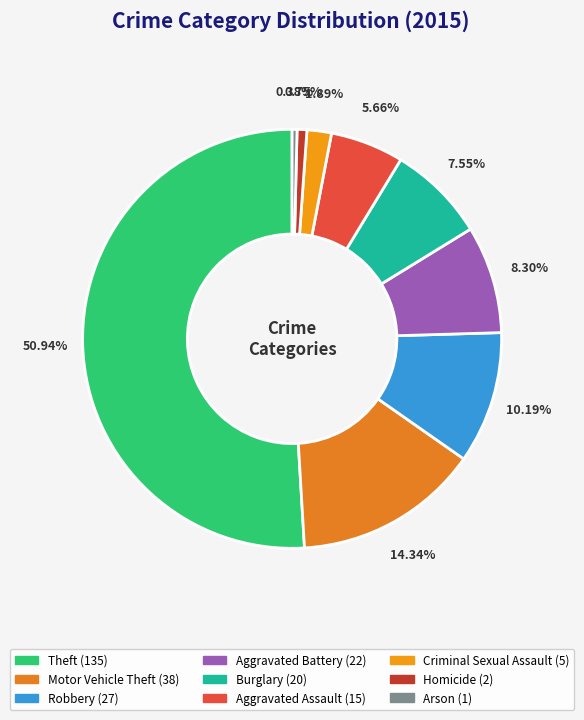

What is the smallest slice in the pie chart?

Arson